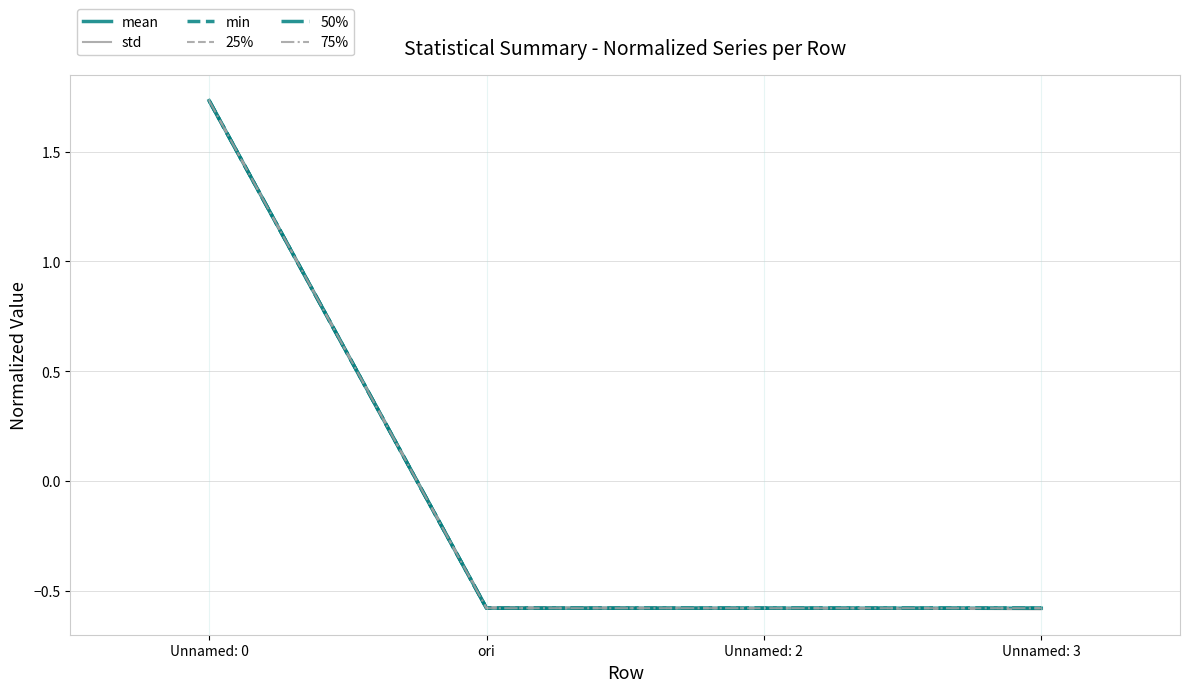

Reading left to right, extract all data points from this chart.

mean: Unnamed: 0=1.7	ori=-0.6	Unnamed: 2=-0.6	Unnamed: 3=-0.6
std: Unnamed: 0=1.7	ori=-0.6	Unnamed: 2=-0.6	Unnamed: 3=-0.6
min: Unnamed: 0=1.7	ori=-0.6	Unnamed: 2=-0.6	Unnamed: 3=-0.6
25%: Unnamed: 0=1.7	ori=-0.6	Unnamed: 2=-0.6	Unnamed: 3=-0.6
50%: Unnamed: 0=1.7	ori=-0.6	Unnamed: 2=-0.6	Unnamed: 3=-0.6
75%: Unnamed: 0=1.7	ori=-0.6	Unnamed: 2=-0.6	Unnamed: 3=-0.6